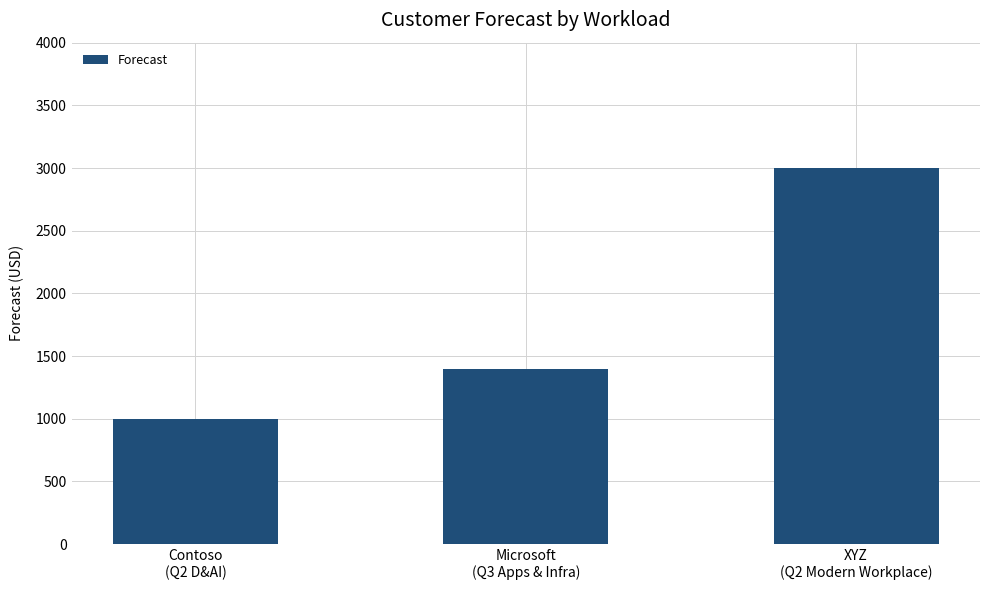

Is it true that the value at XYZ
(Q2 Modern Workplace) is 4391?

False